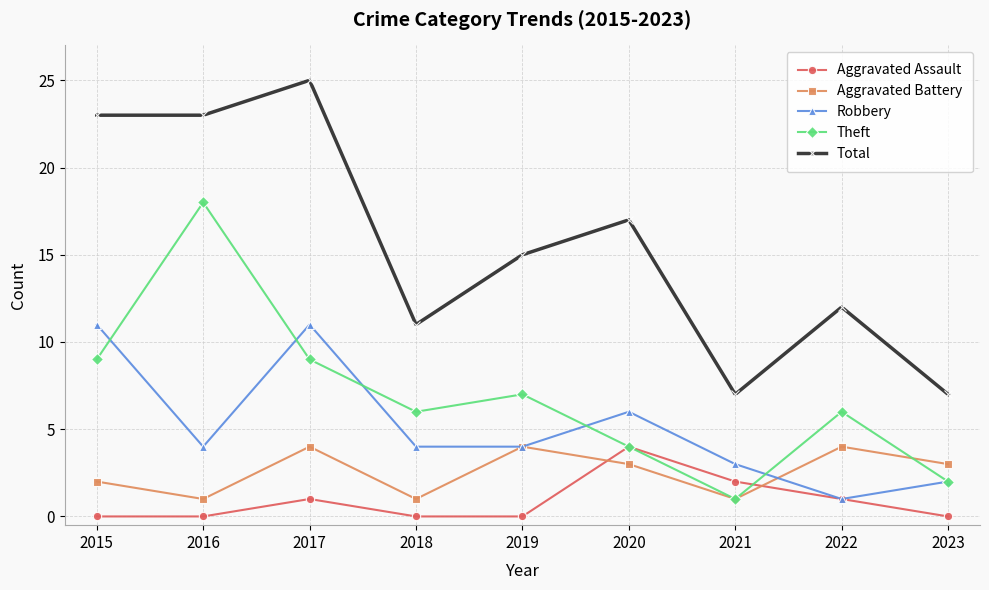

Reading right to left, extract all data points from this chart.

Aggravated Assault: 0	1	2	4	0	0	1	0	0
Aggravated Battery: 3	4	1	3	4	1	4	1	2
Robbery: 2	1	3	6	4	4	11	4	11
Theft: 2	6	1	4	7	6	9	18	9
Total: 7	12	7	17	15	11	25	23	23